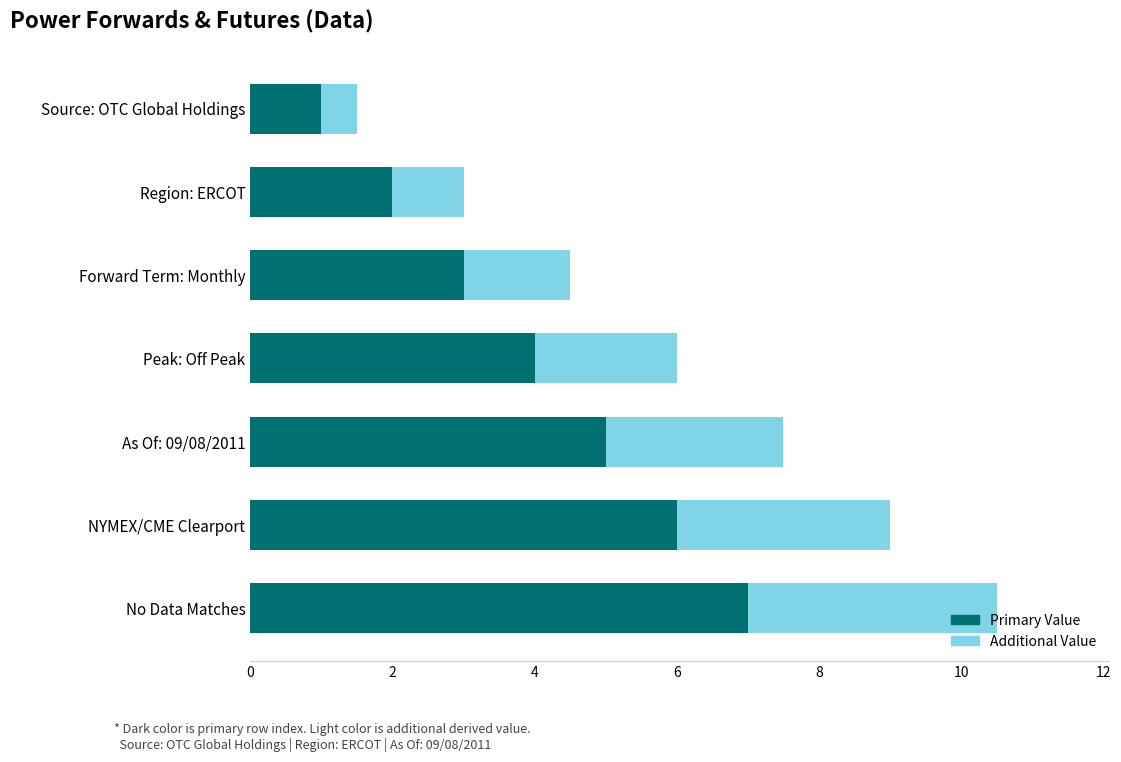

Which category has the highest value in the Primary Value series?

No Data Matches